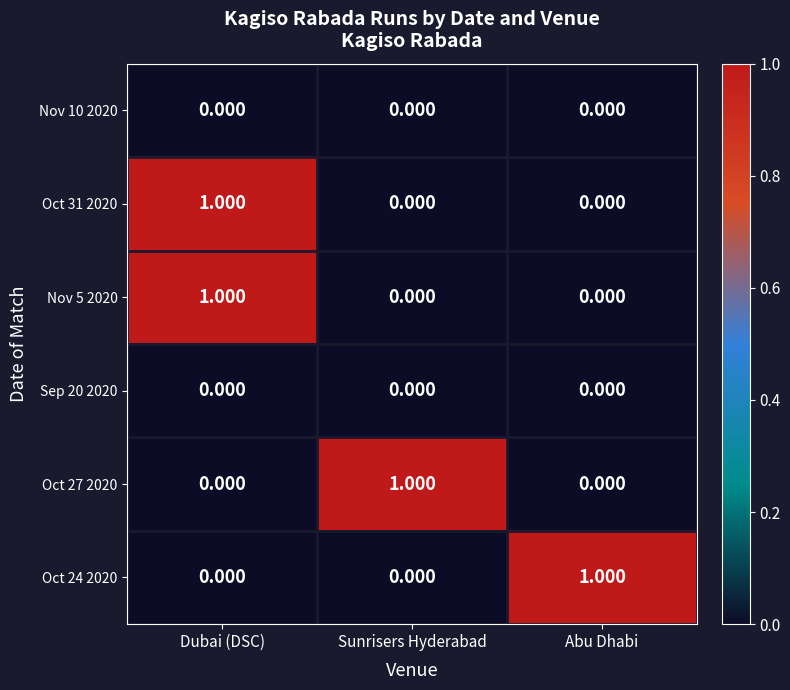

At which category is the sum across all series the highest?

Dubai (DSC)